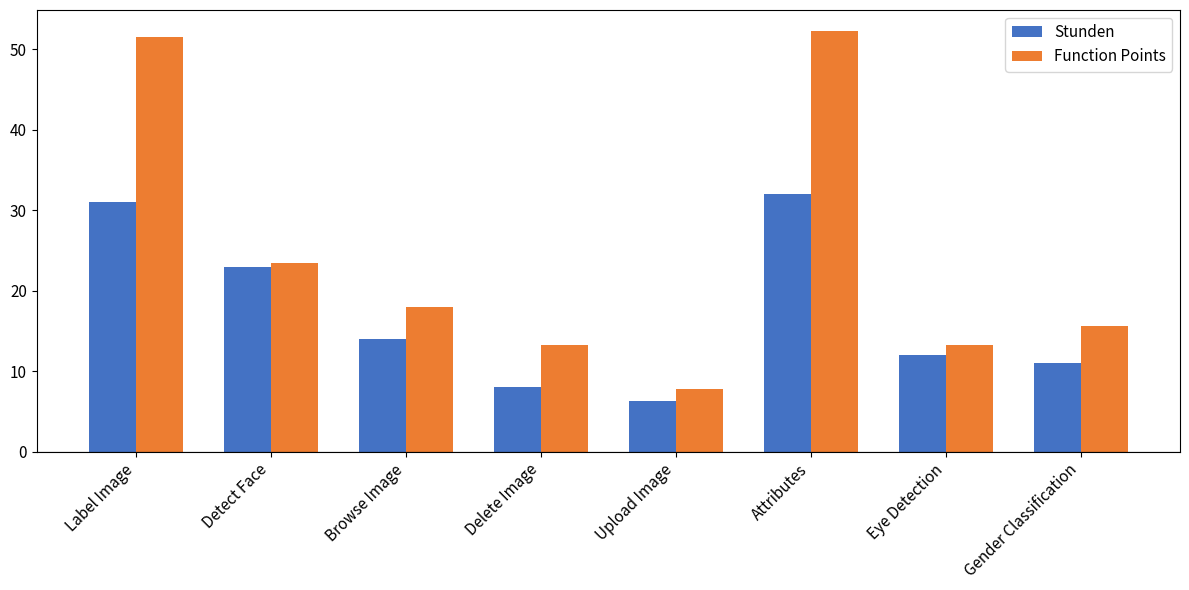

How many bars are there in each group?

2